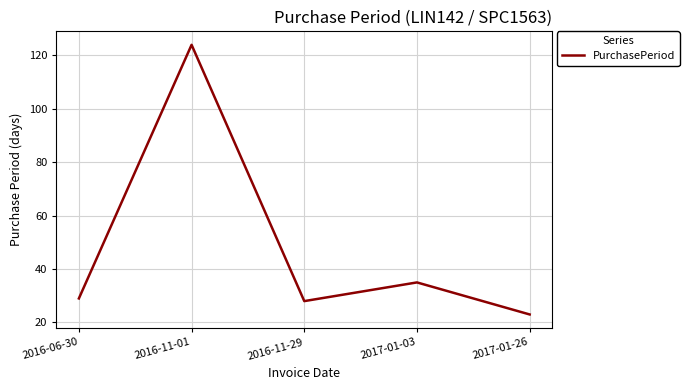

What is the difference between the second highest and minimum values?

12